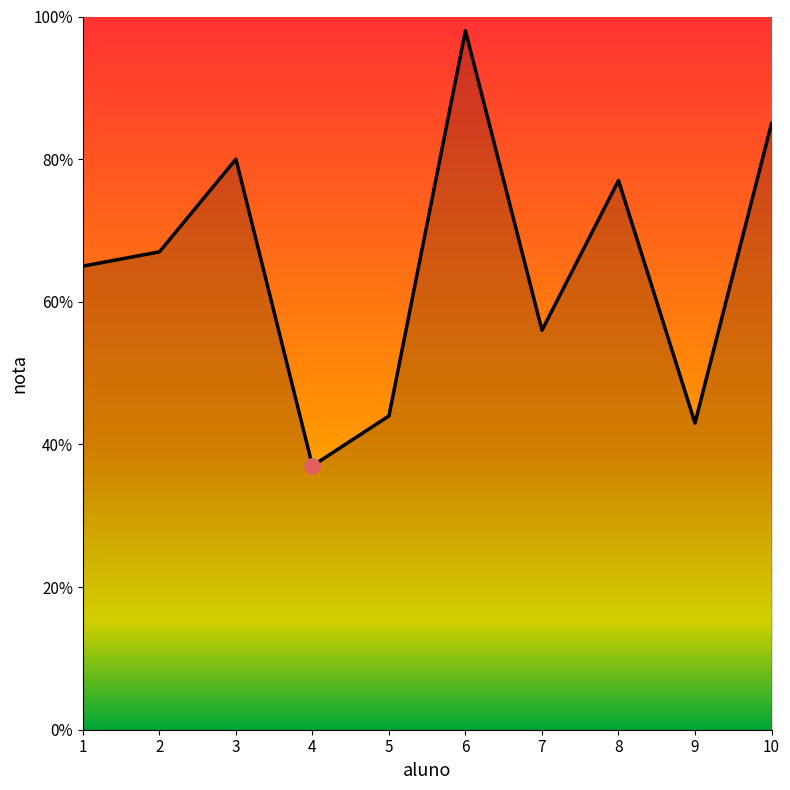

Between 6 and 5, which is larger?

6